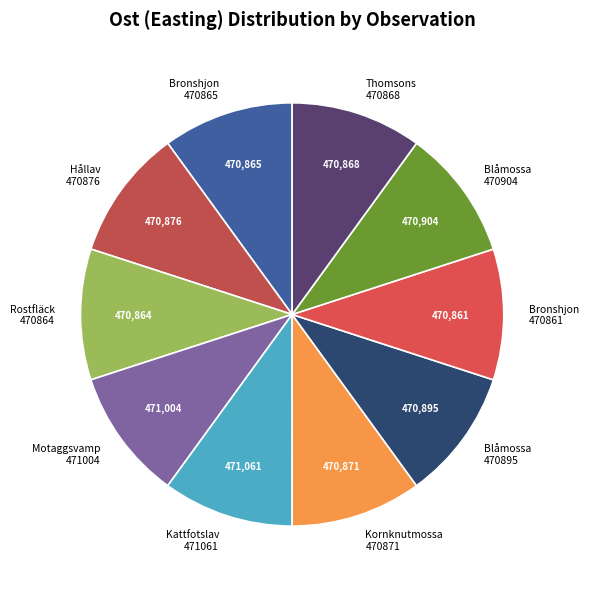

Is there any slice that represents more than half of the pie?

No